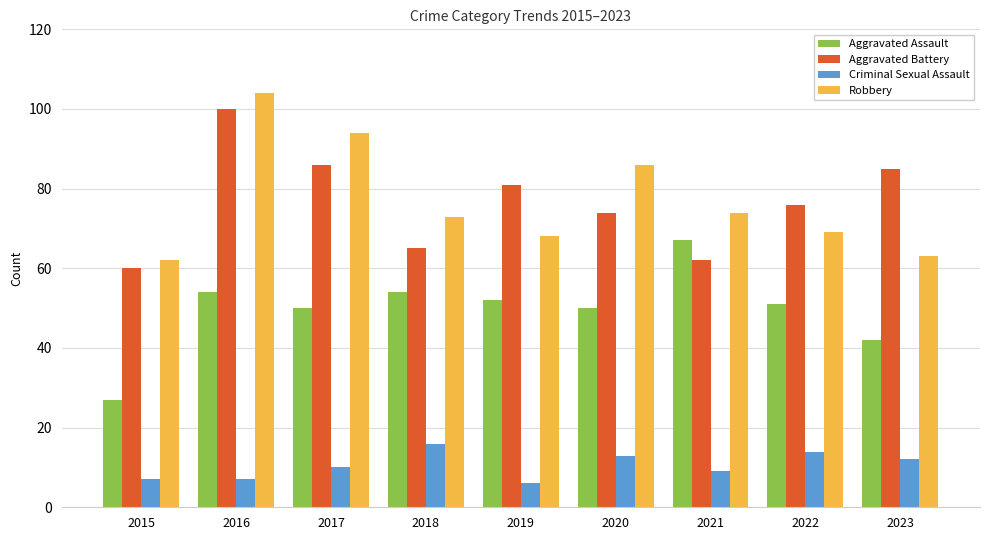

Rank the series by their maximum value, from lowest to highest.

Criminal Sexual Assault, Aggravated Assault, Aggravated Battery, Robbery